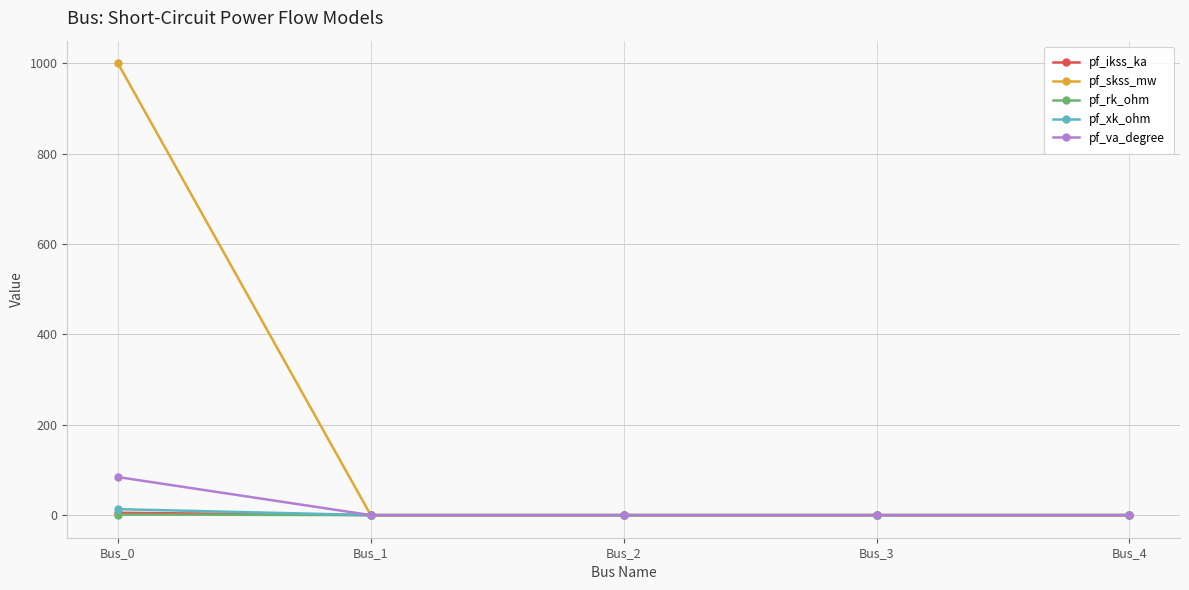

How many values in the pf_xk_ohm series exceed 0?

1